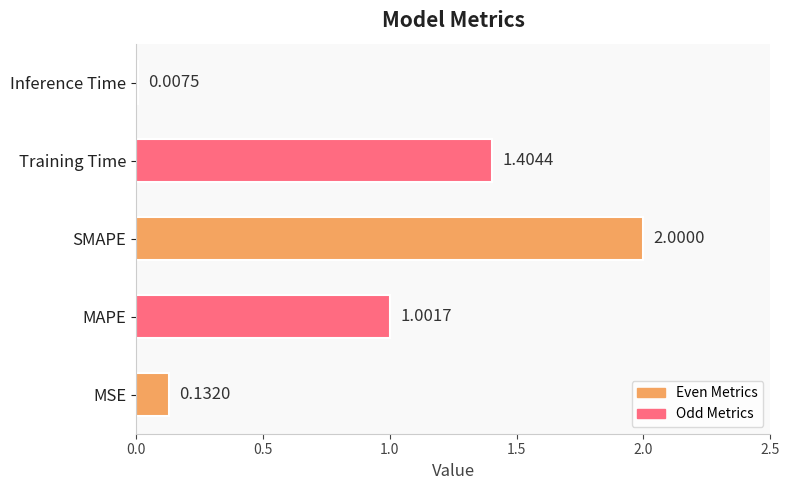

Which label corresponds to the largest value in the chart?

SMAPE